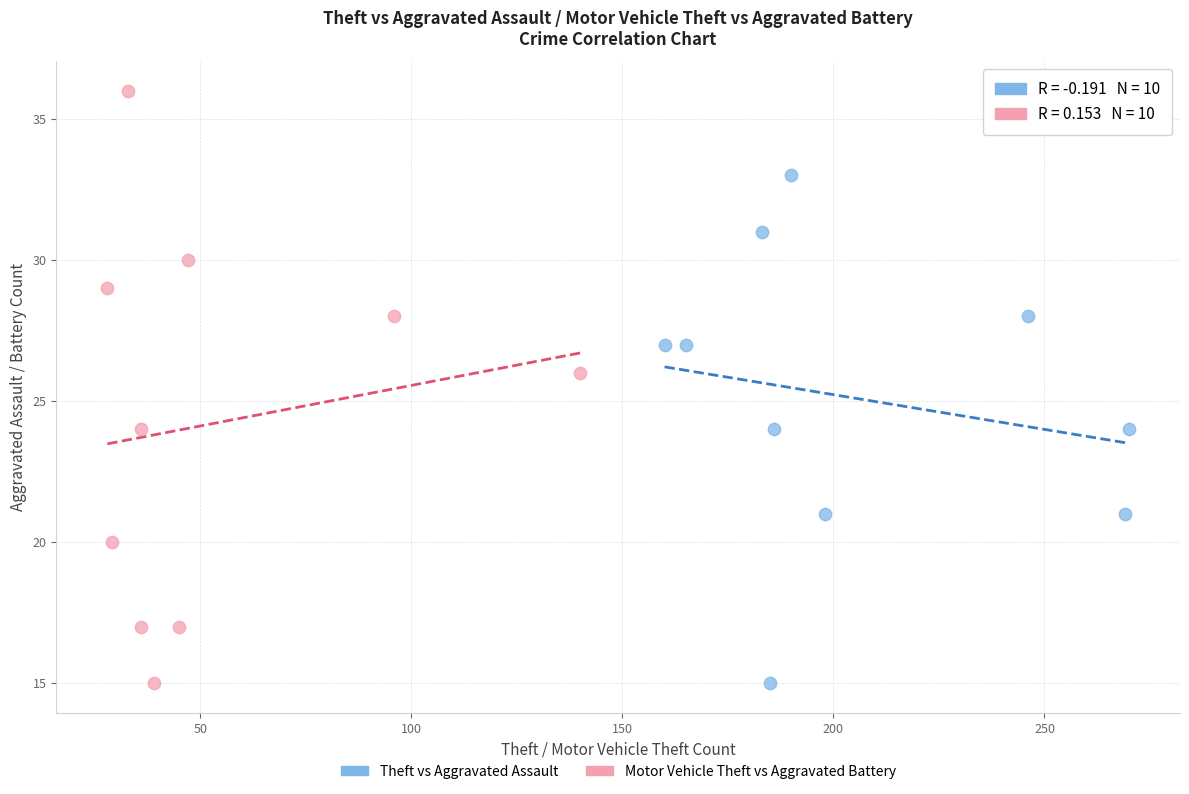

What are all the series names shown in the legend?

Theft vs Aggravated Assault, Motor Vehicle Theft vs Aggravated Battery